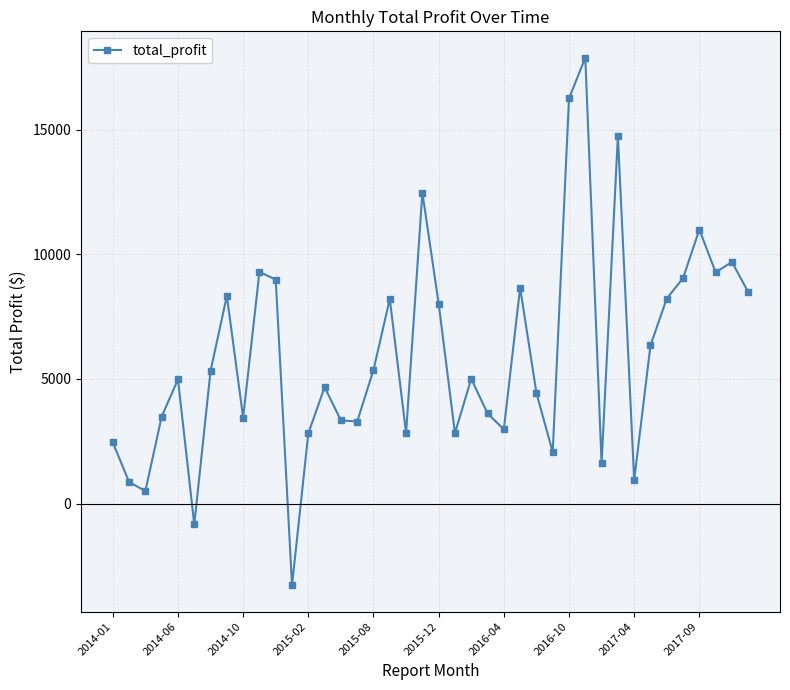

What is the smallest value displayed?

-3281.0